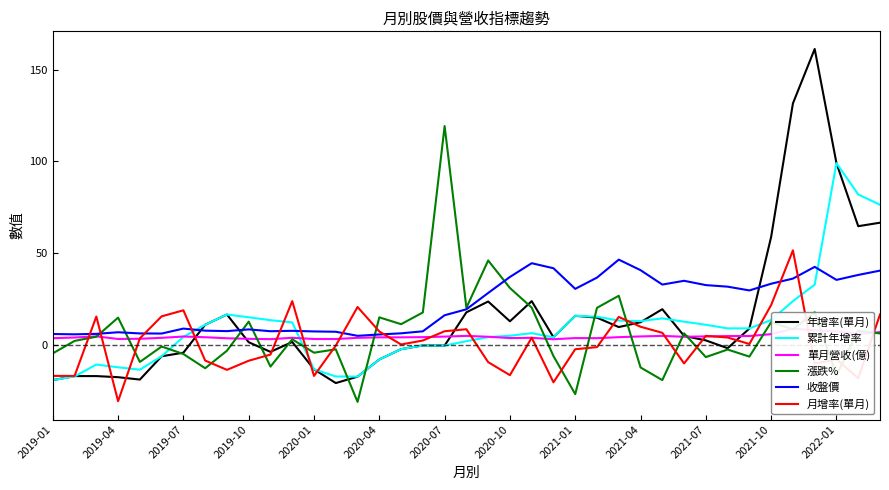

What is the spread (max minus min) of values at 22?

40.7